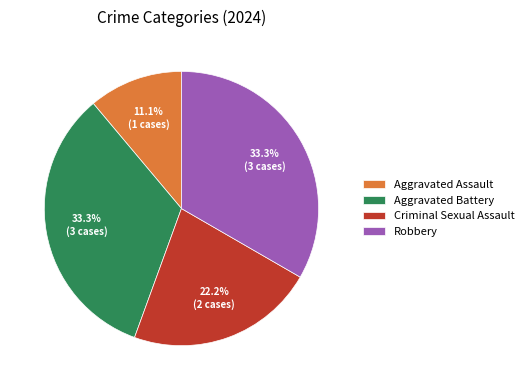

Is Aggravated Assault the majority of the pie?

No